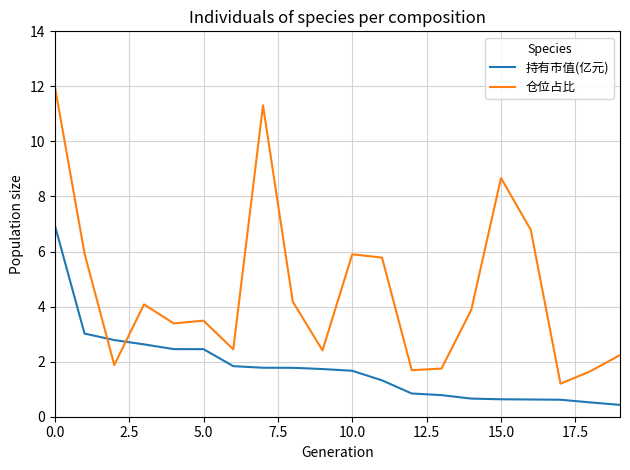

How many intersections are there between 仓位占比 and 持有市值(亿元)?

2